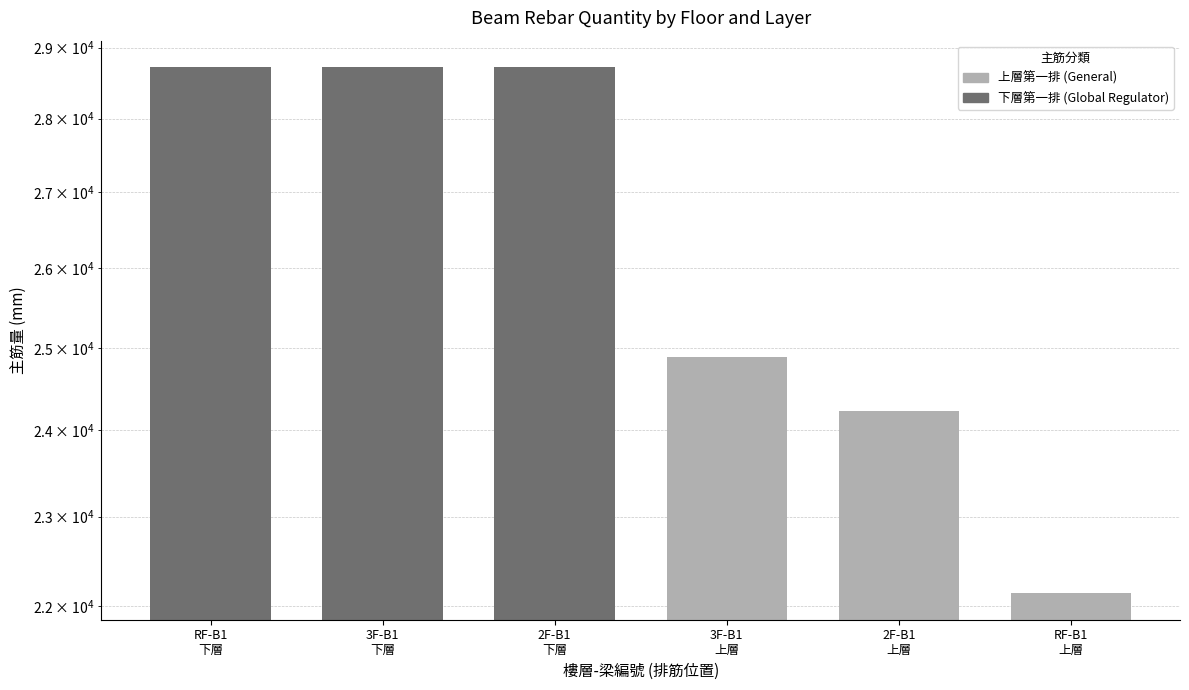

The 主筋量 (上層第一排) series shows 6251.5 at 3F-B1
下層. True or false?

False